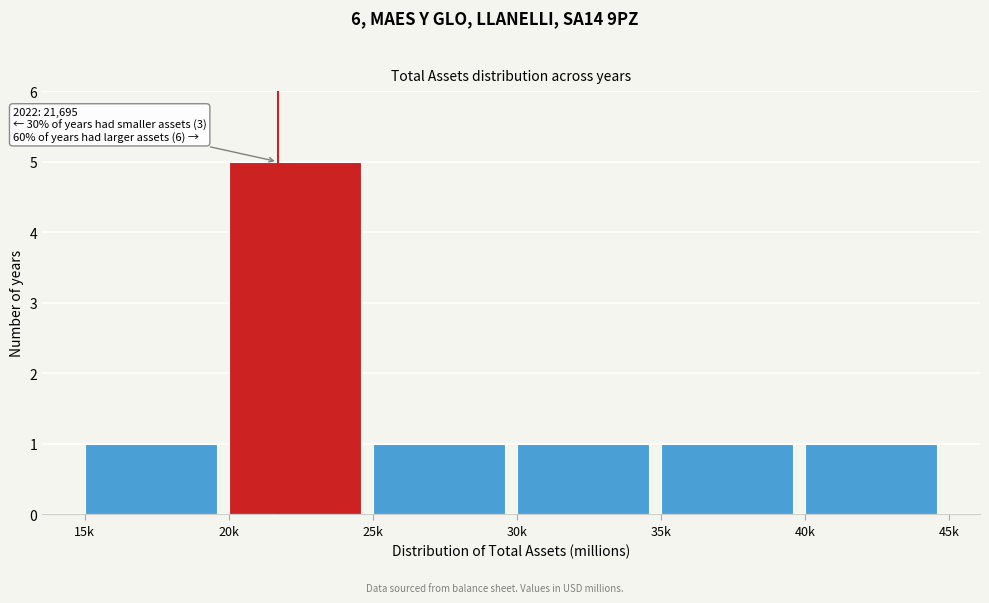

Reading left to right, transcribe all the data shown in this chart.

15k=1	20k=5	25k=1	30k=1	35k=1	40k=1